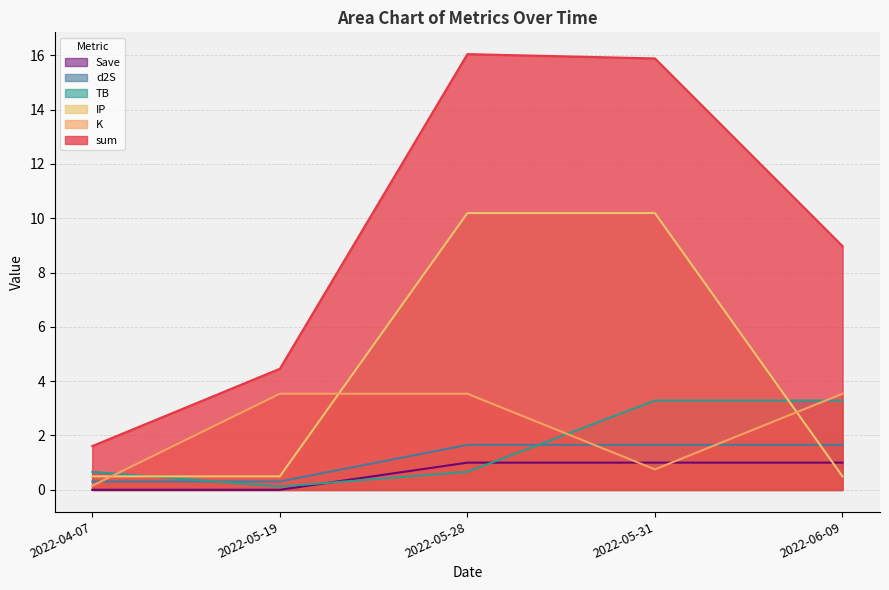

How many distinct data groups are displayed?

6